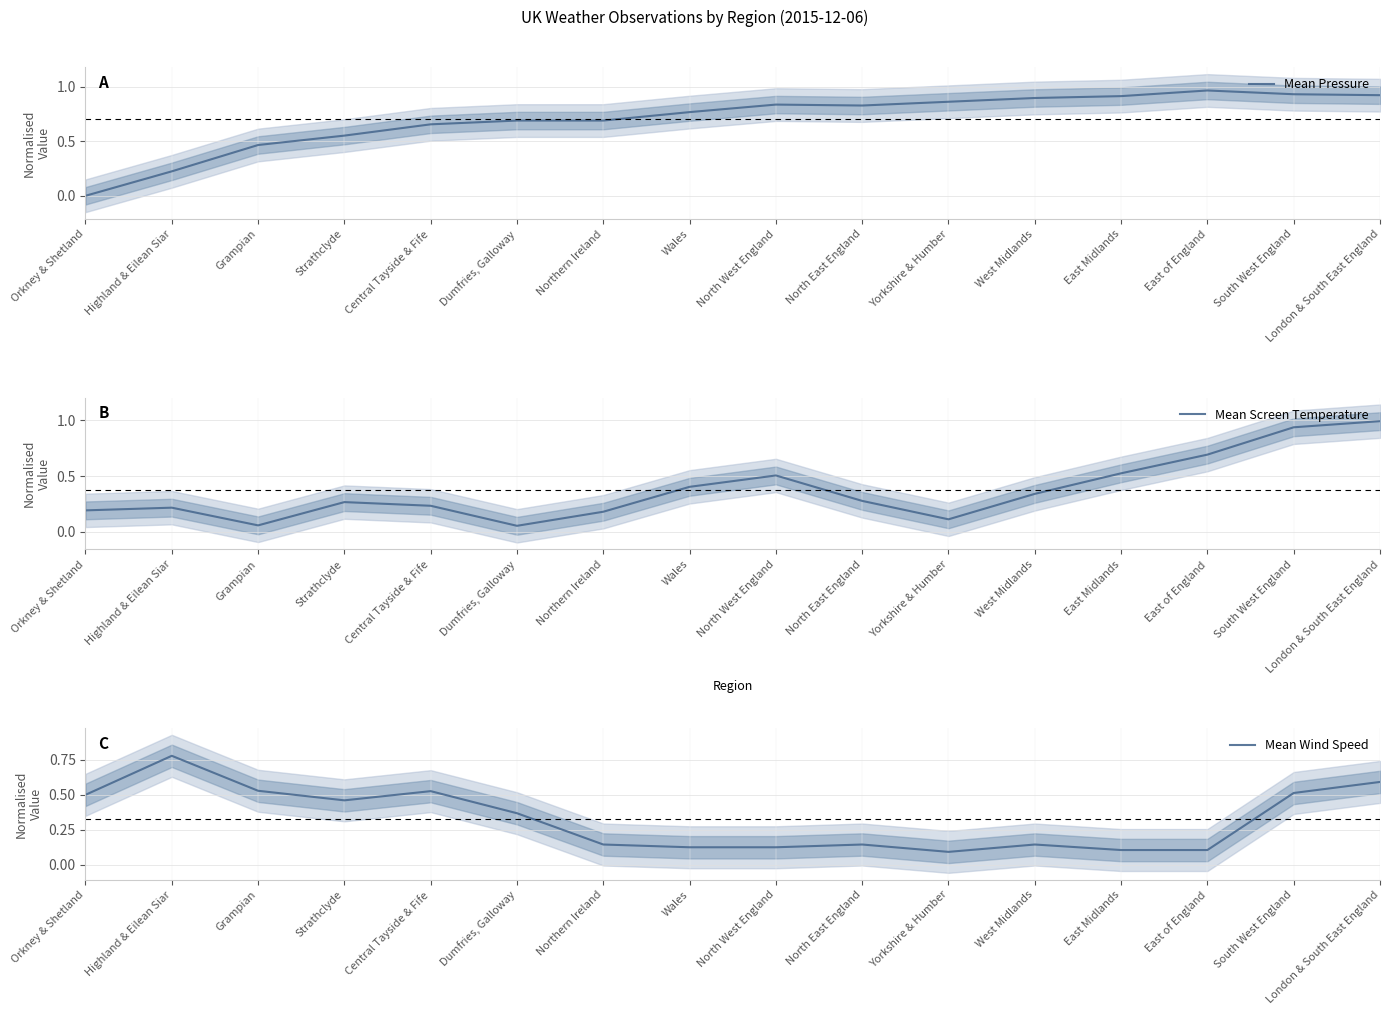

At which category does Mean Wind Speed reach its first local peak?

Highland & Eilean Siar